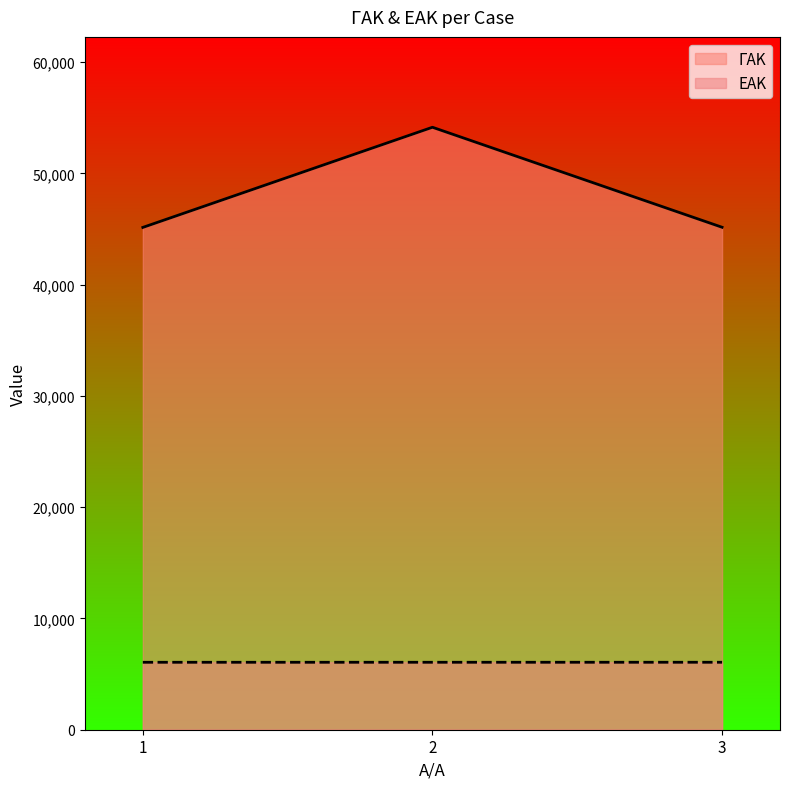

How many data points does each series have?

3